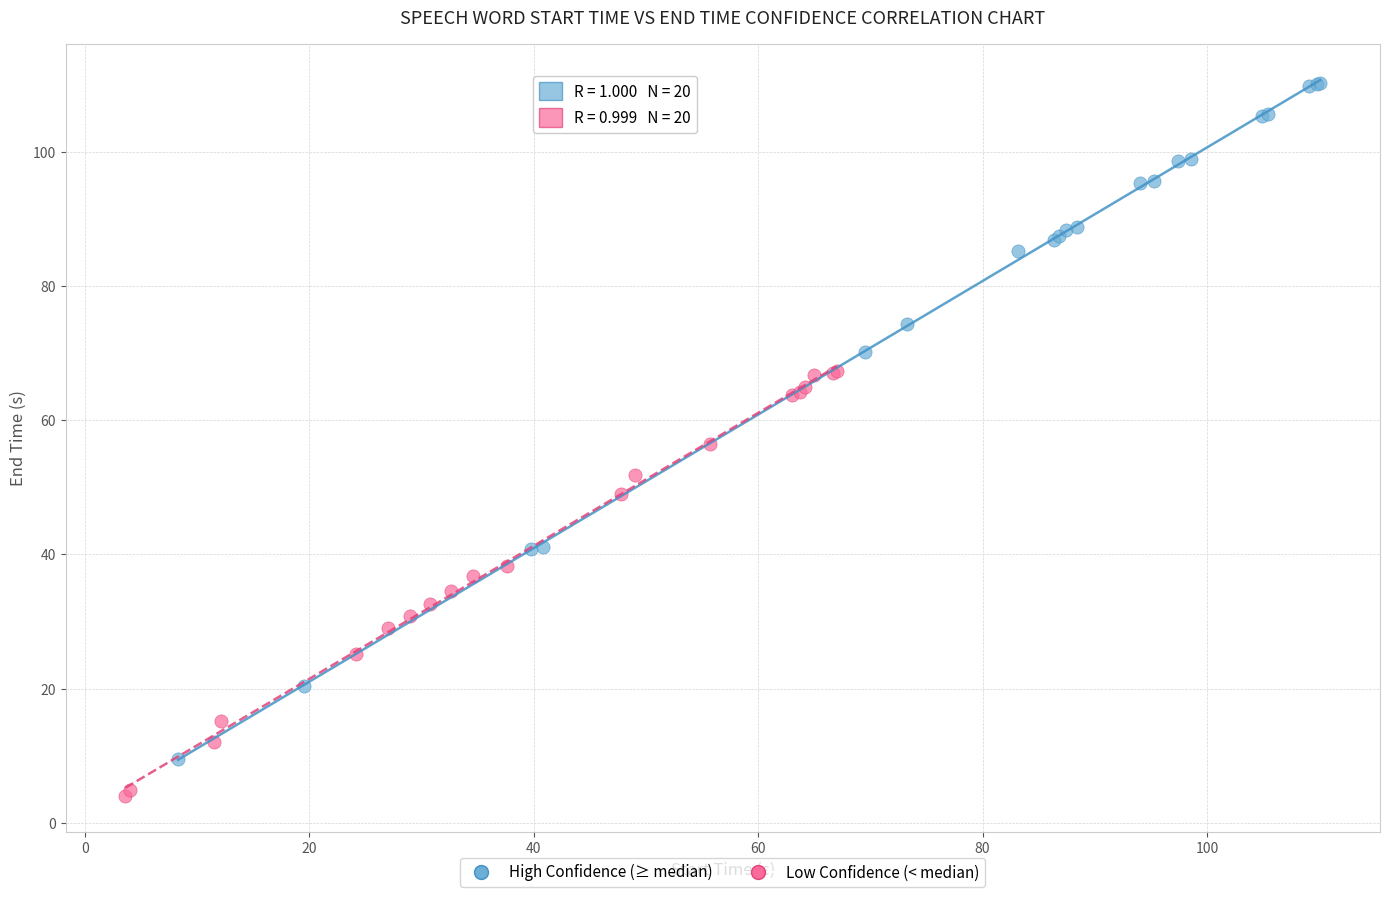

Which series has the widest spread of Y values?

High Confidence (≥ median)